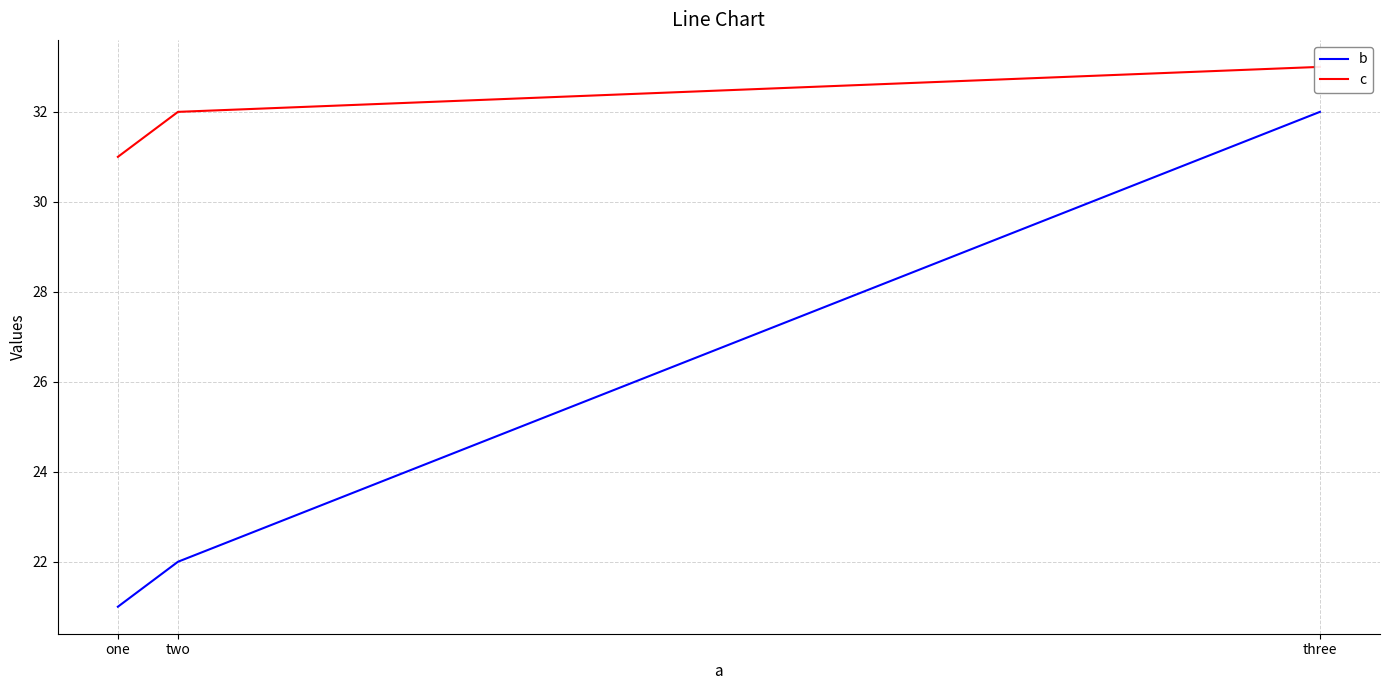

Count the number of categories in the chart.

3